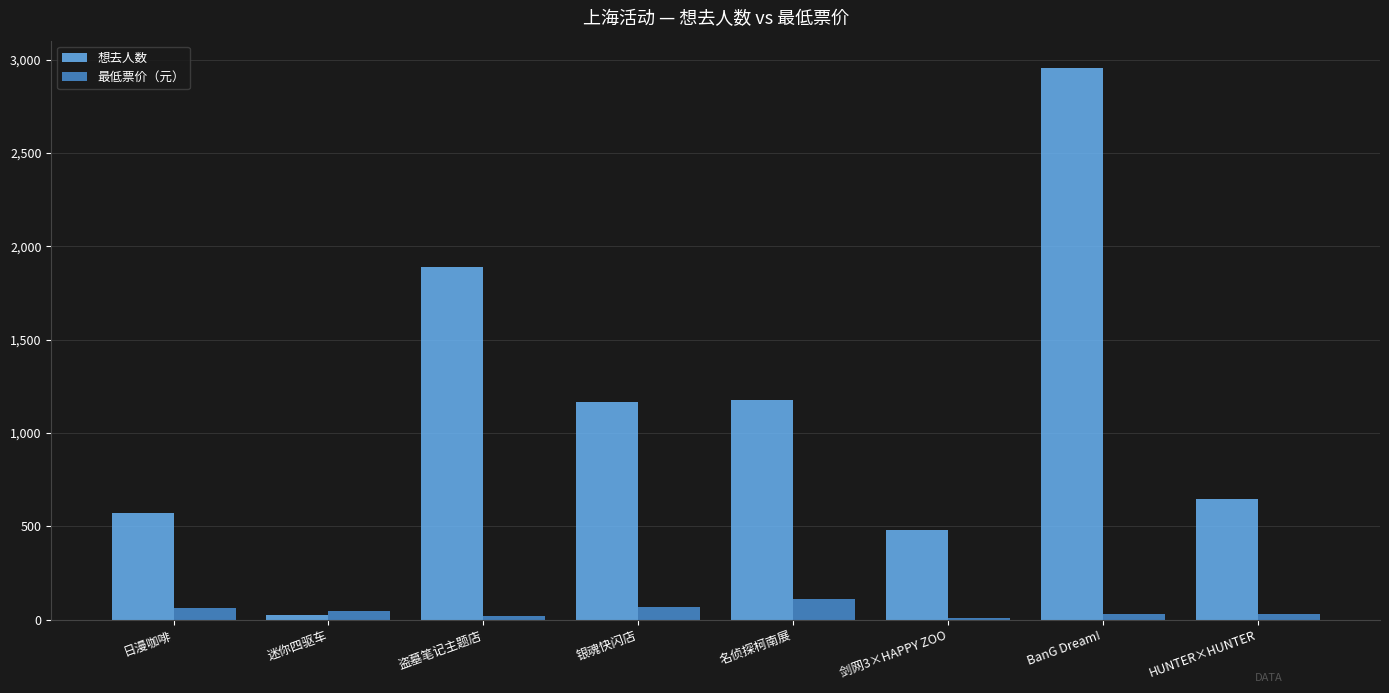

How many groups of bars are there?

8